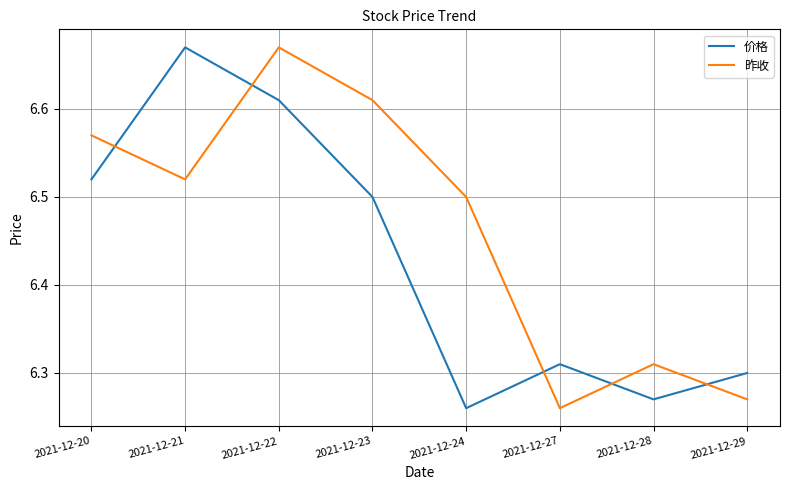

At which category does 价格 reach its first local valley?

2021-12-24